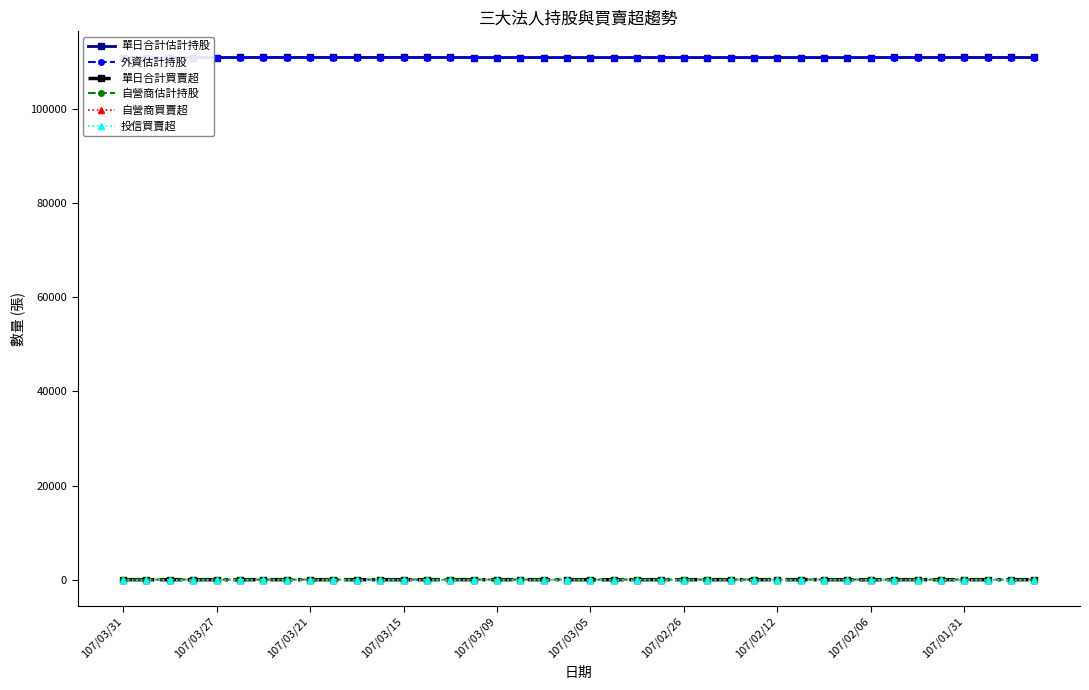

At how many categories does at least one series exceed 979?

40